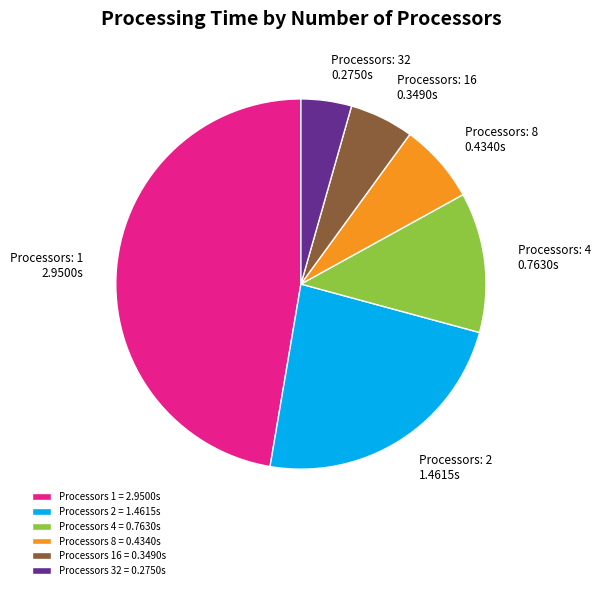

How many segments does this pie chart have?

6